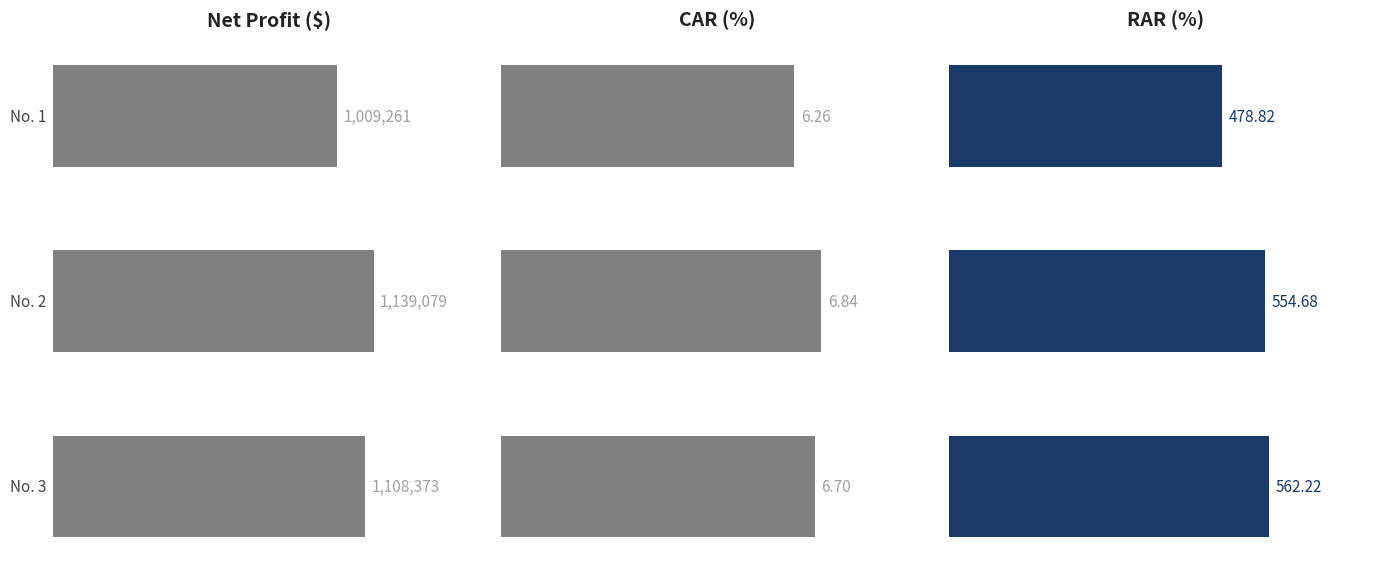

What is the smallest value displayed?

6.3